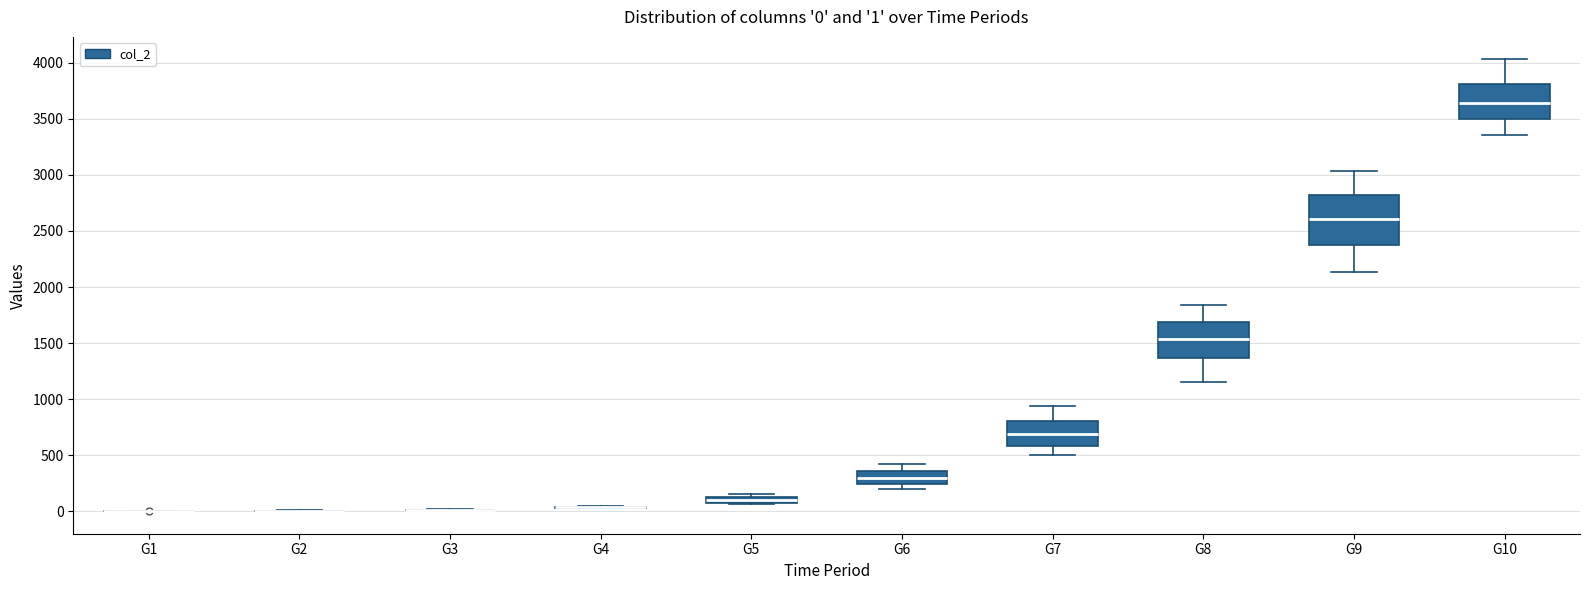

Comparing the boxes themselves (not the whiskers), which one is the tallest?

G9